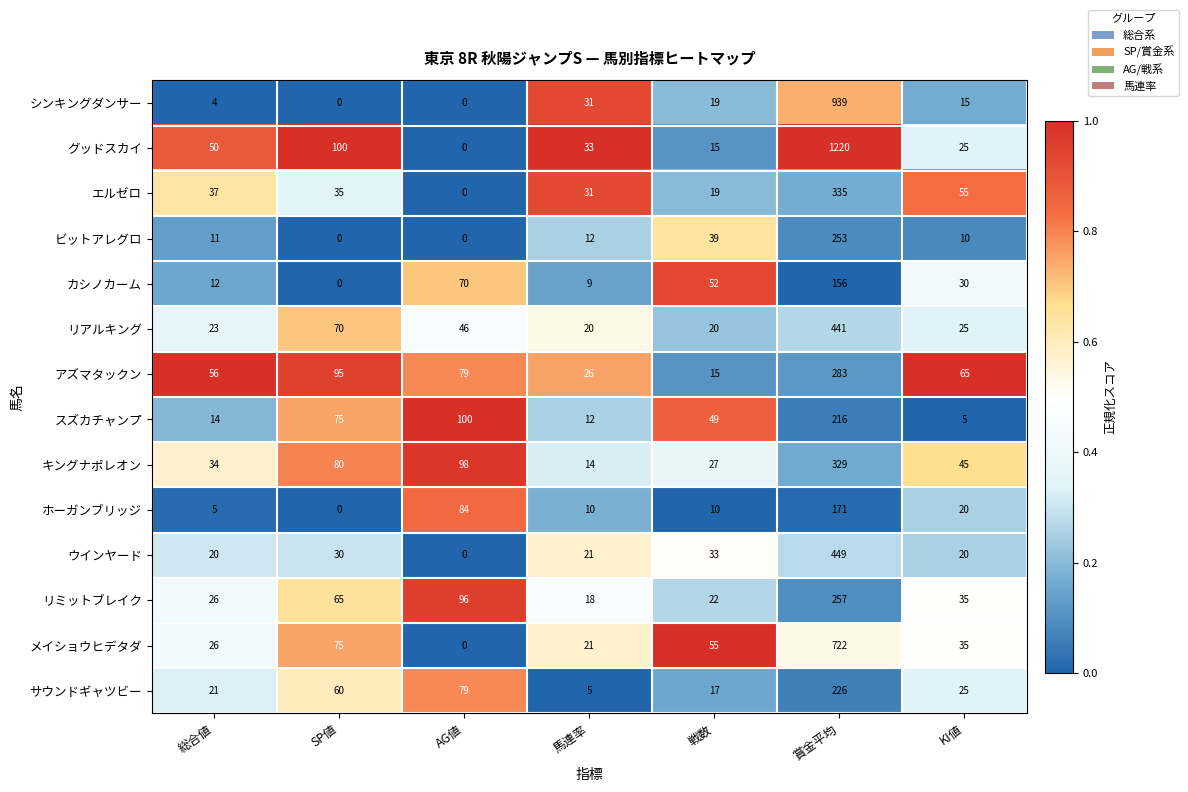

What is the difference between the リアルキング values at KI値 and AG値?

21